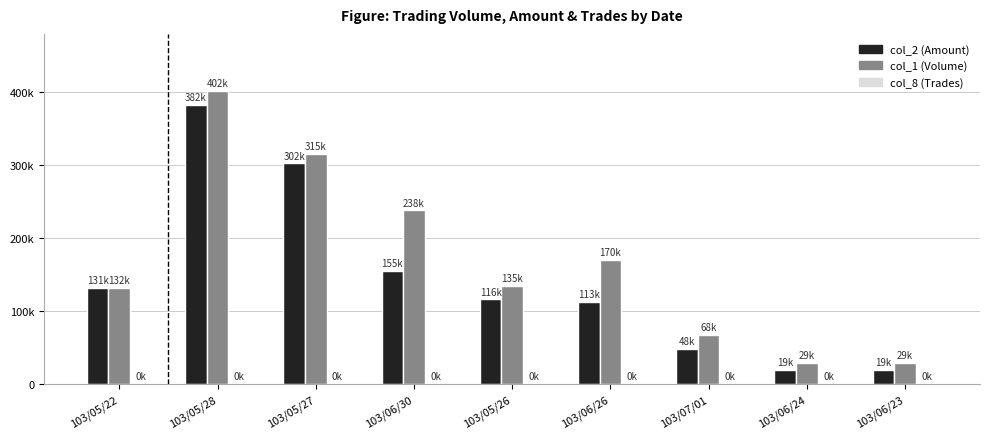

Rank the series by their maximum value, from lowest to highest.

col_8 (Trades), col_2 (Amount), col_1 (Volume)